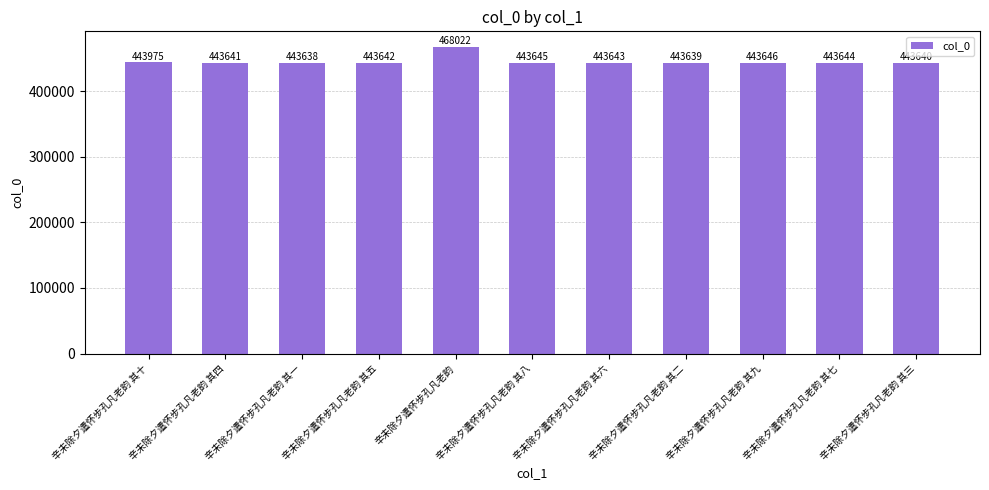

What is the change in value from 辛未除夕遣怀步孔凡老韵 其一 to 辛未除夕遣怀步孔凡老韵 其六?

+5